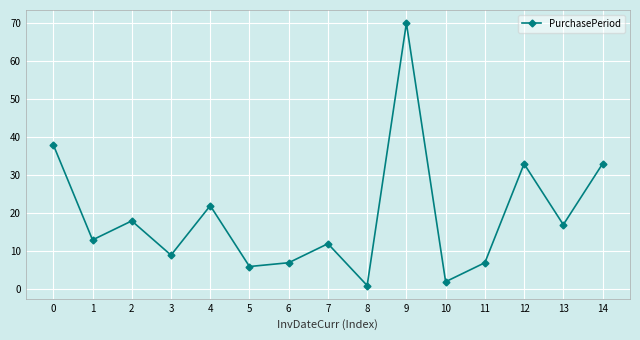

Where is the first local maximum?

2